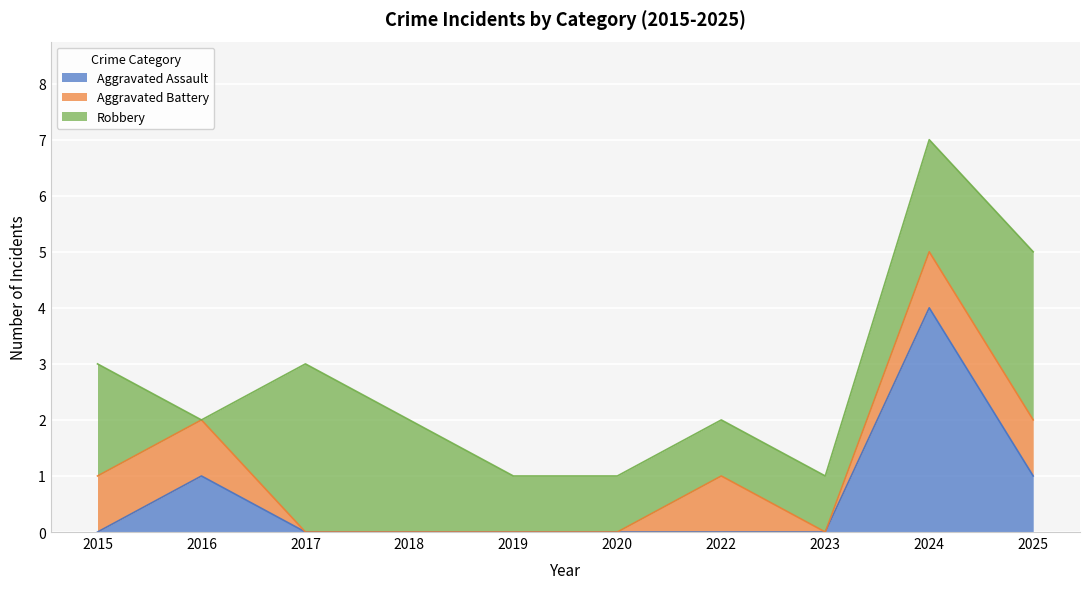

How many values in the Robbery series exceed 2?

2